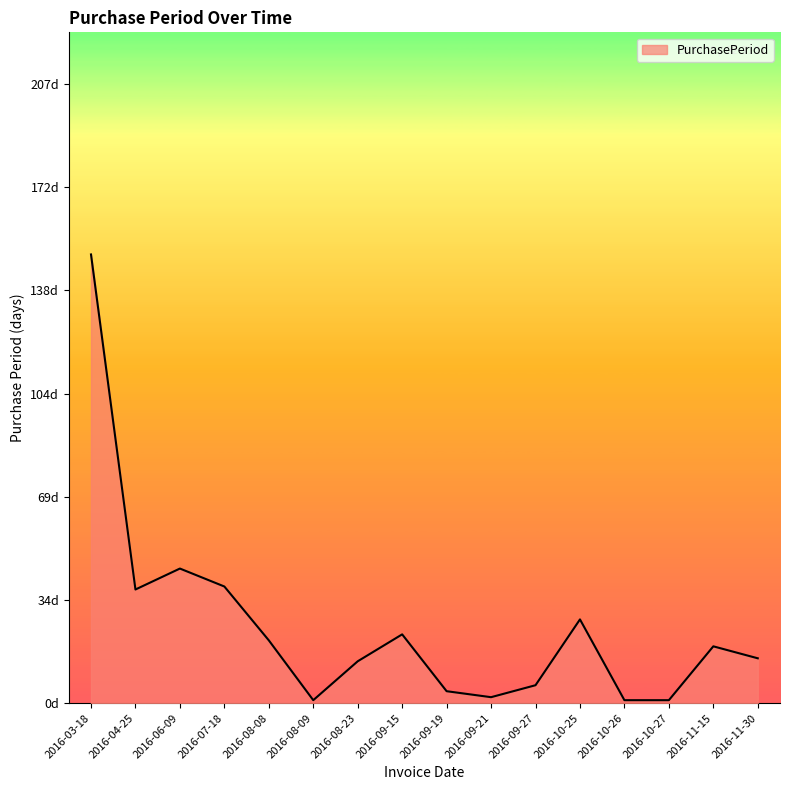

What is the average value?

25